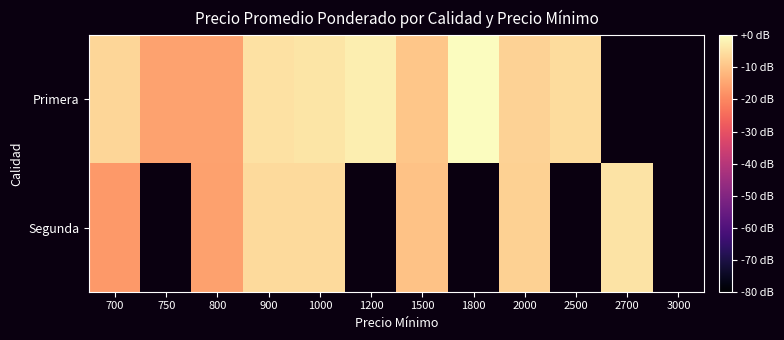

At which label does Primera reach its minimum?

750